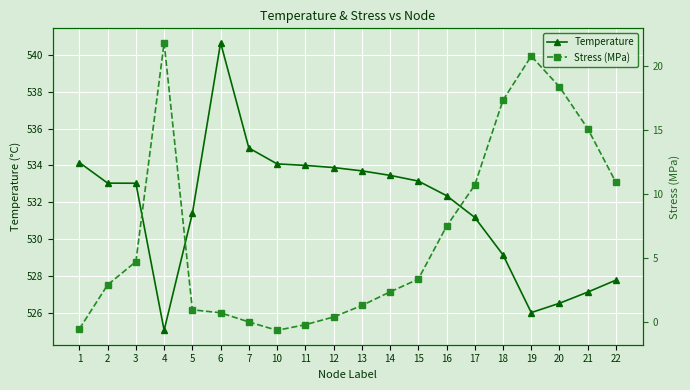

Between 17 and 22, which series saw the biggest shift?

Temperature